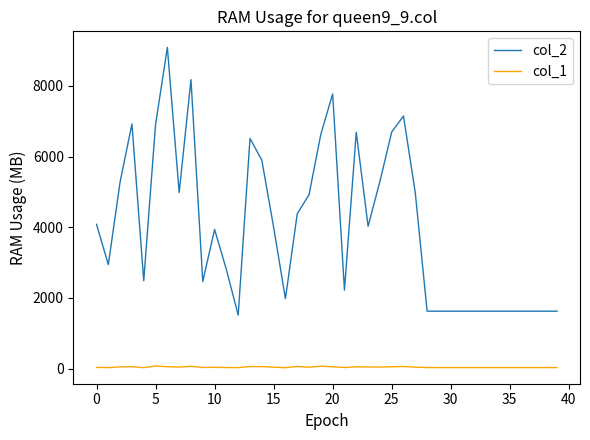

What is the minimum value shown in the chart?

25